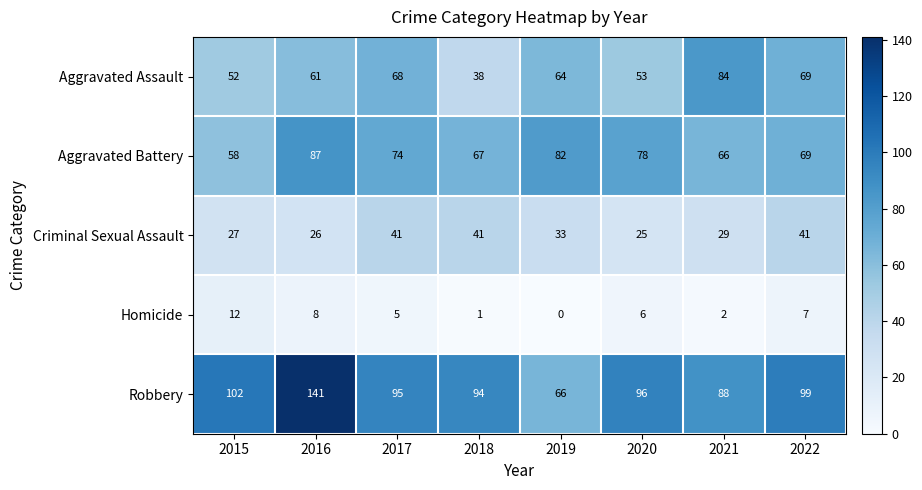

At which label does Robbery first exceed 96?

2015